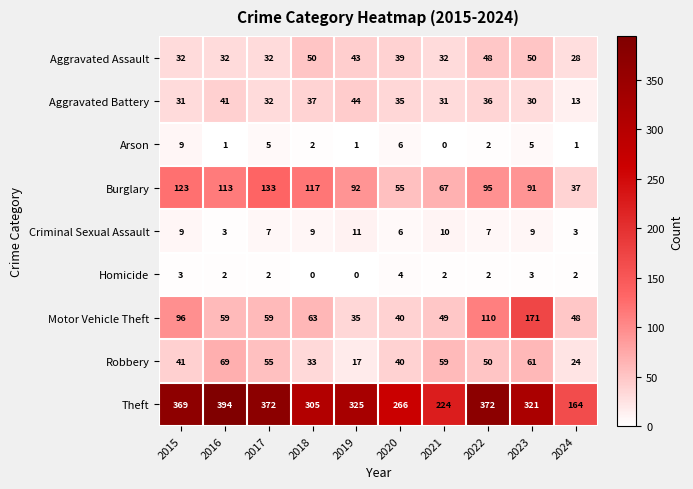

Read the Burglary value at 2021.

67